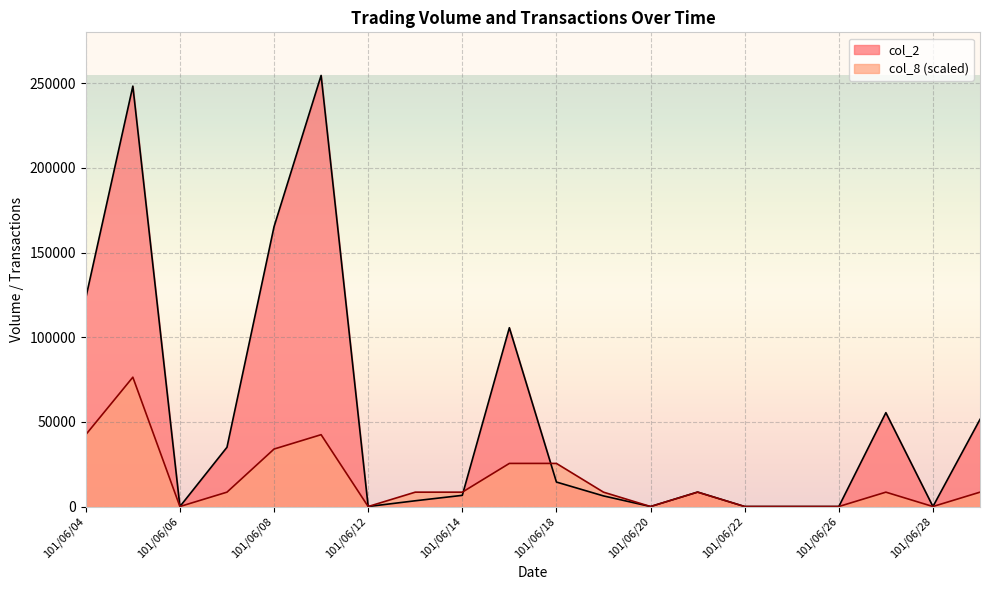

Which series has the widest spread of values?

col_2